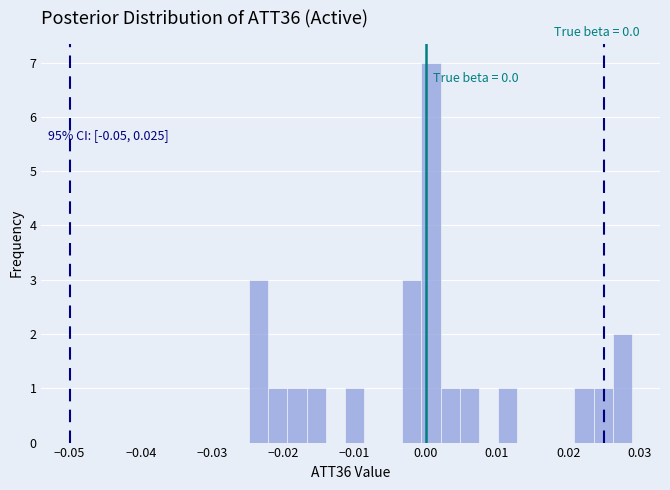

Around what value on the x-axis is the tallest bar? Give the approximate position of its centre, as read against the axis.

0.001